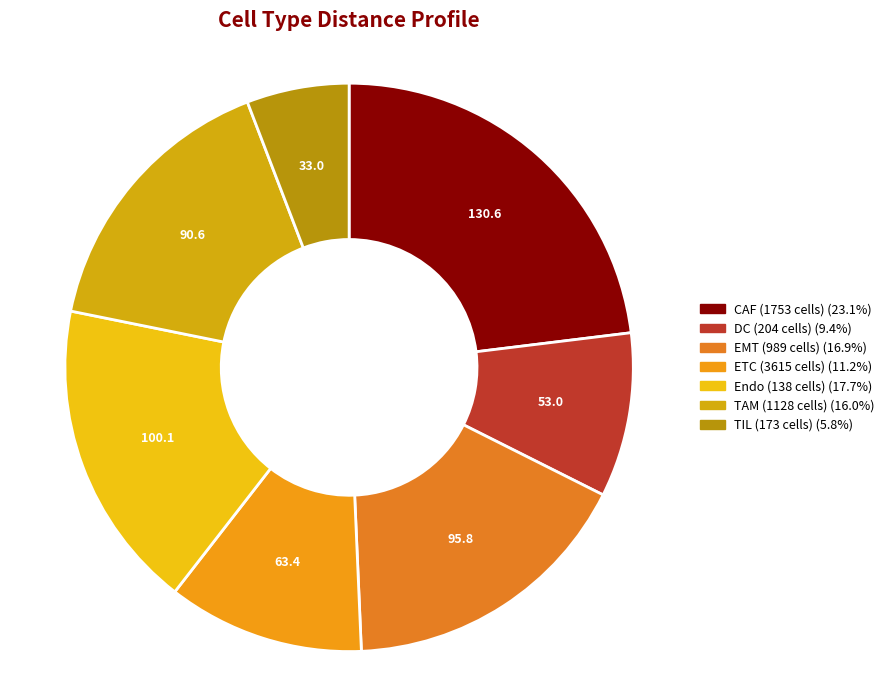

How many slices are in this pie chart?

7